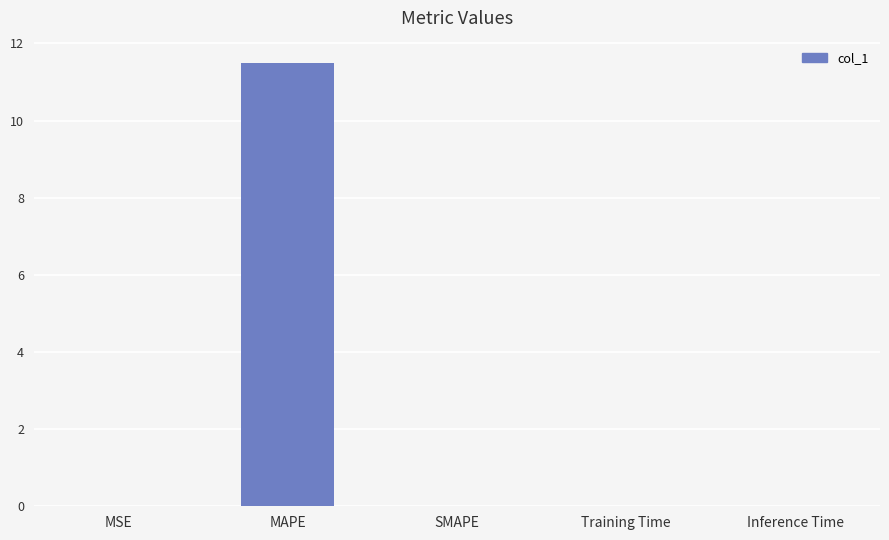

What is the sum of all values?

11.5